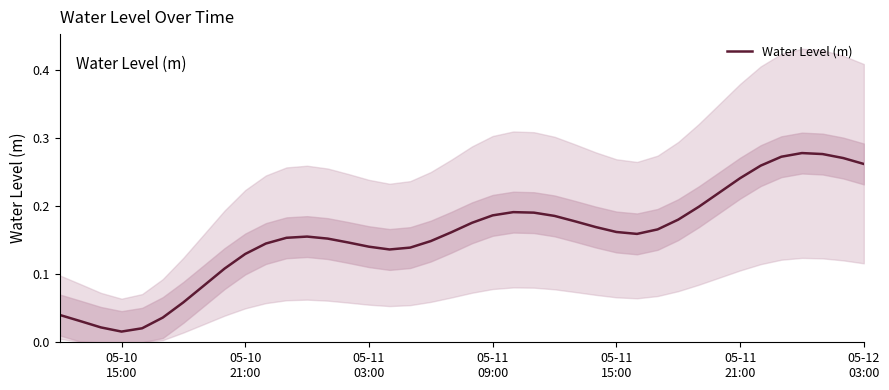

Reading right to left, transcribe all the data shown in this chart.

0.3	0.3	0.3	0.3	0.3	0.3	0.2	0.2	0.2	0.2	0.2	0.2	0.2	0.2	0.2	0.2	0.2	0.2	0.2	0.2	0.2	0.1	0.1	0.1	0.1	0.1	0.2	0.2	0.2	0.1	0.1	0.1	0.1	0.1	0.0	0.0	0.0	0.0	0.0	0.0